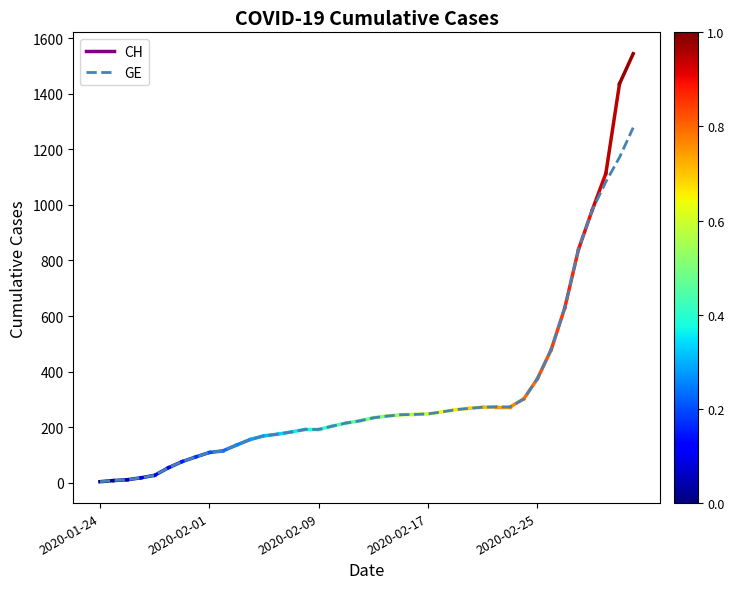

What is the sum of all values?

12316